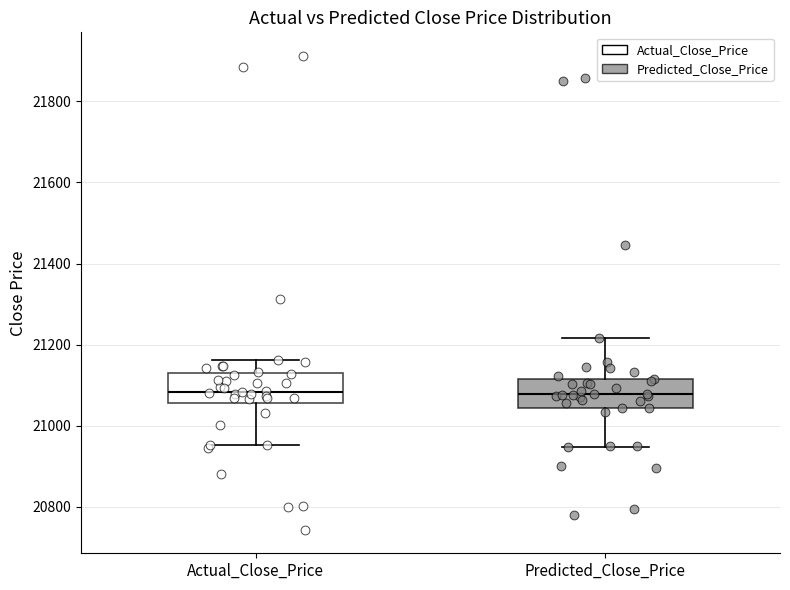

Reading left to right, transcribe this box plot: for each box, give where its median line is, the range the box spans, and where its two whiskers end, as read against the y-axis. The values are not printed on the chart, so give them approximately, as read against the axis.

Actual_Close_Price: median 21080, box 21060 to 21120, whiskers 20960 to 21160
Predicted_Close_Price: median 21080, box 21040 to 21120, whiskers 20940 to 21220